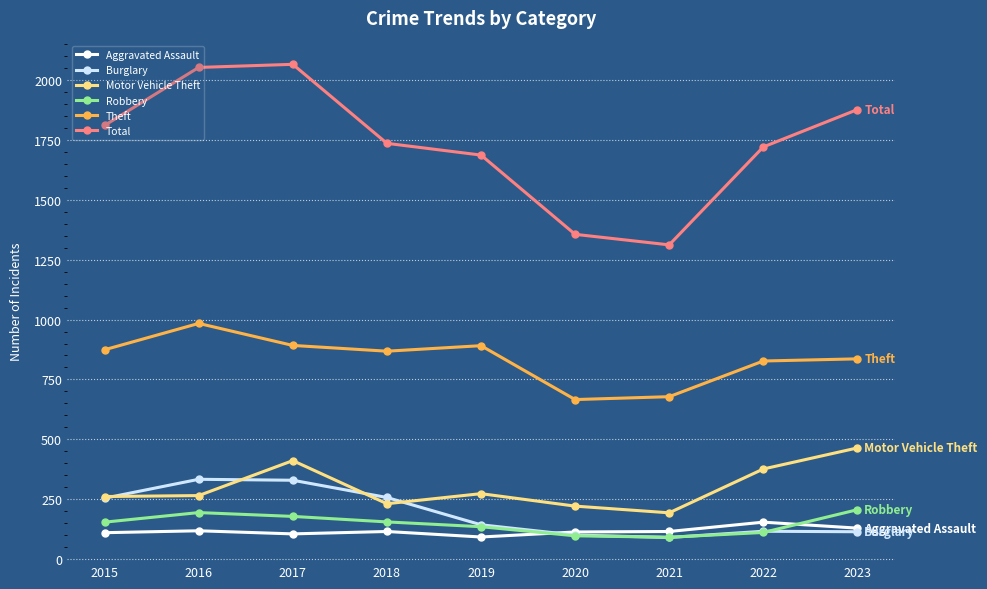

What is the maximum value for Motor Vehicle Theft?

464